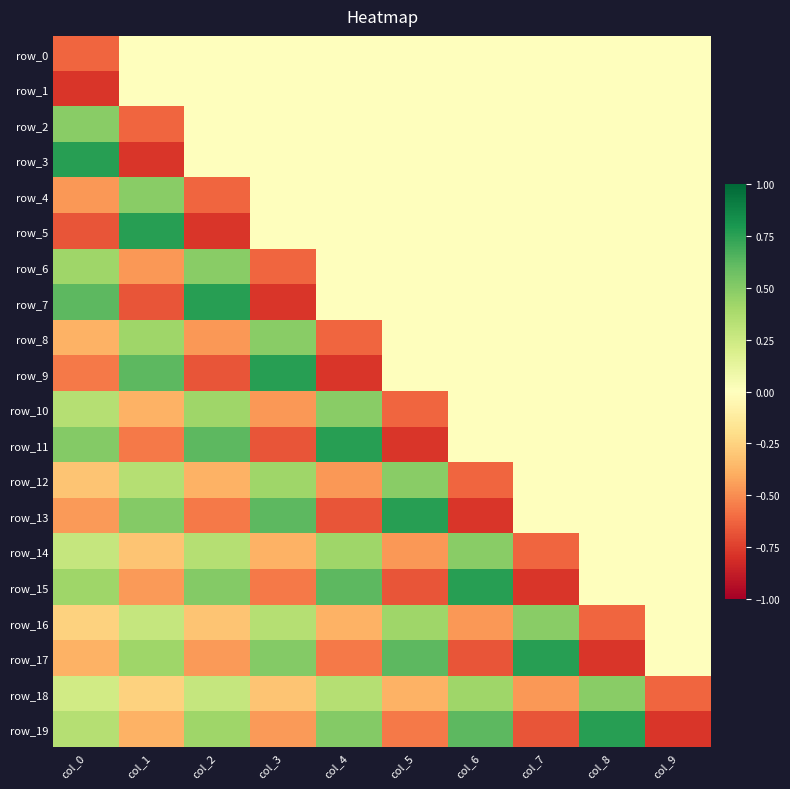

How many values in row_18 are above zero?

5